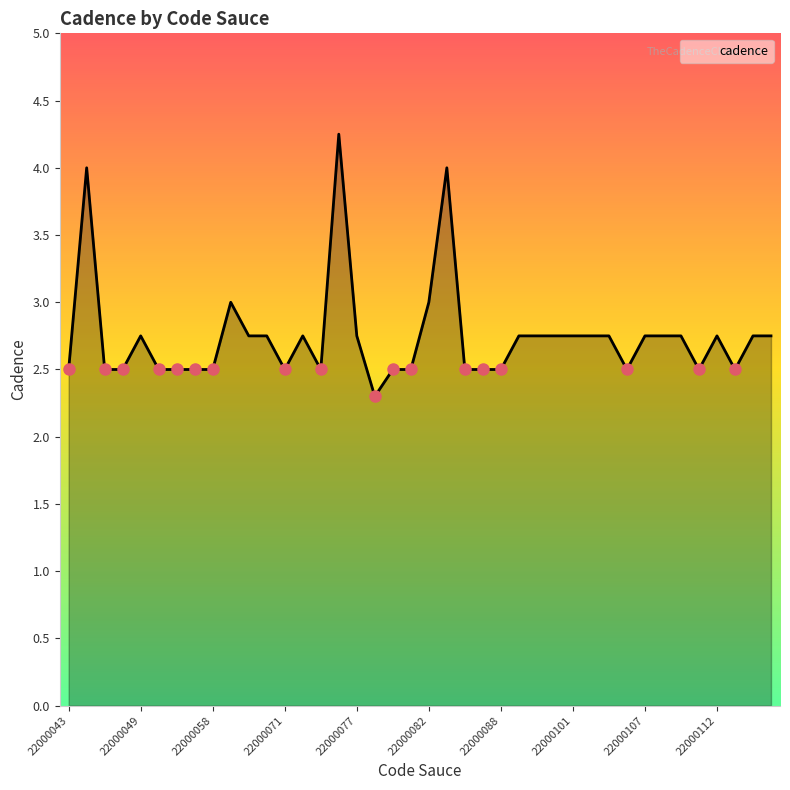

How many lines are shown in the chart?

1